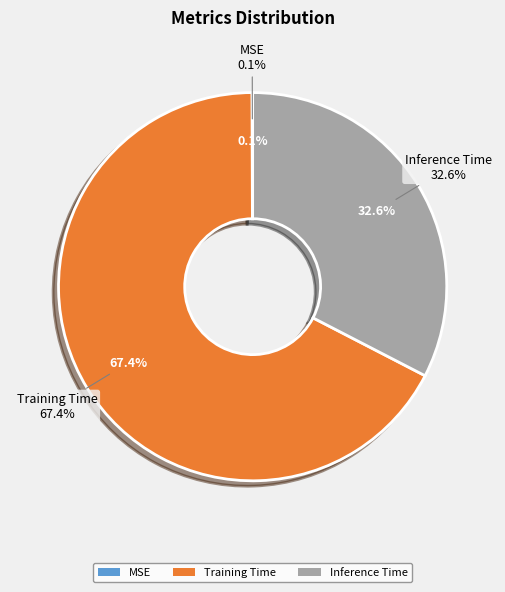

Is there a majority slice in this chart?

Yes